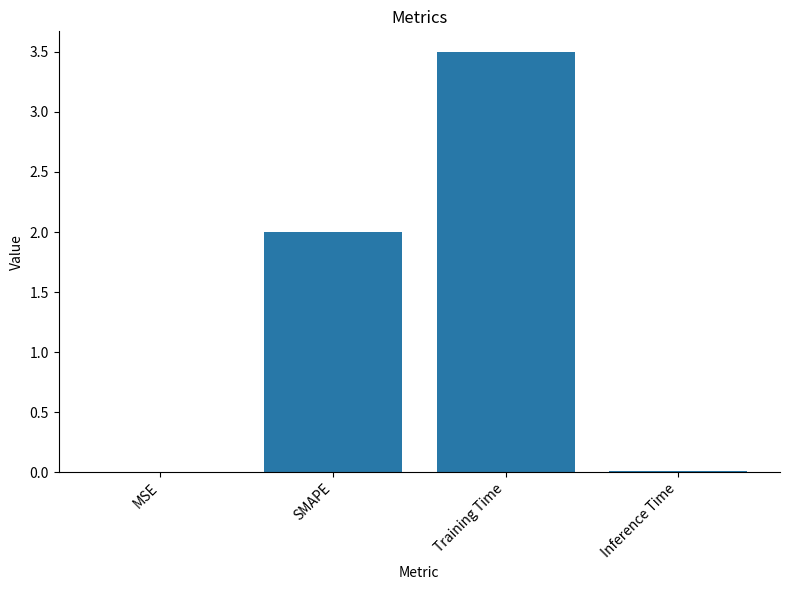

At which category does the chart reach its peak across all series?

Training Time